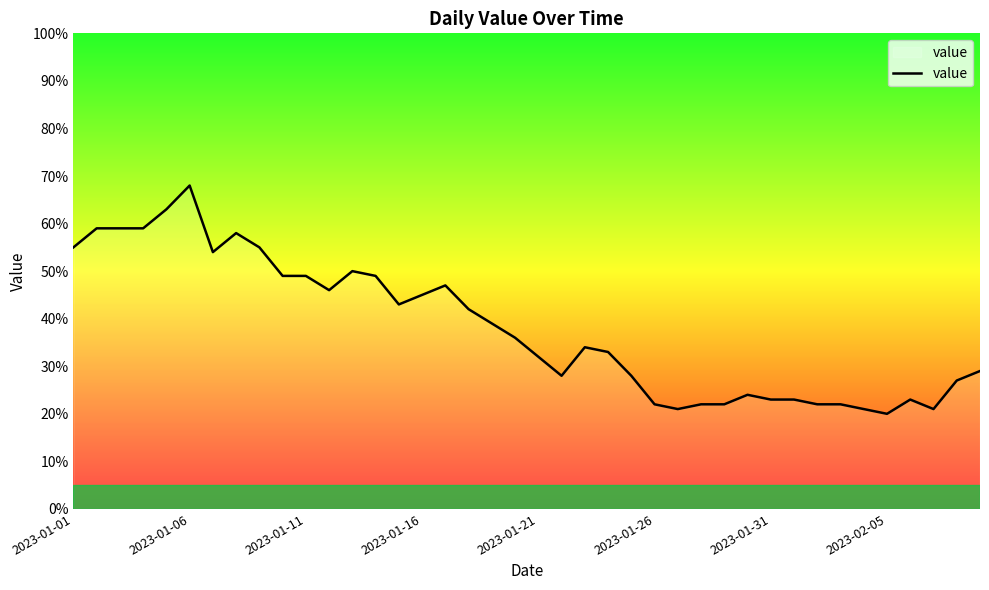

What is the minimum value shown in the chart?

20